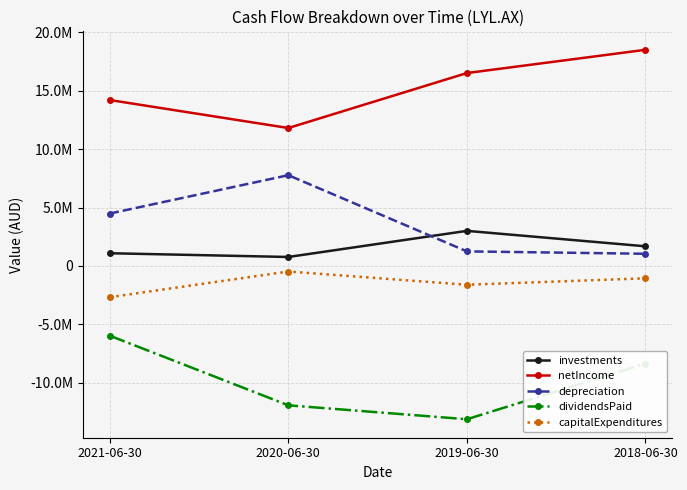

Rank the categories by dividendsPaid value from highest to lowest.

2021-06-30, 2018-06-30, 2020-06-30, 2019-06-30